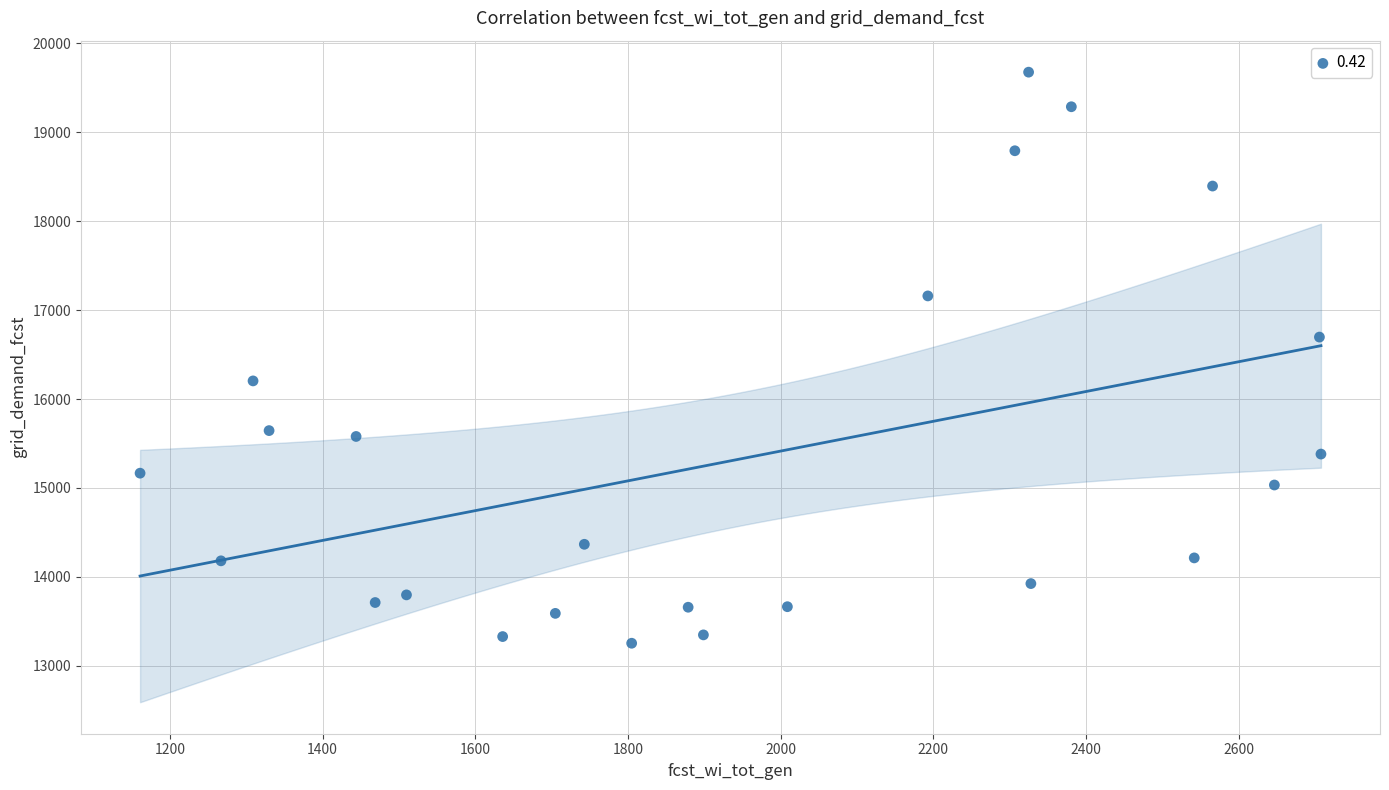

What is the range of Y values (max minus min)?

6424